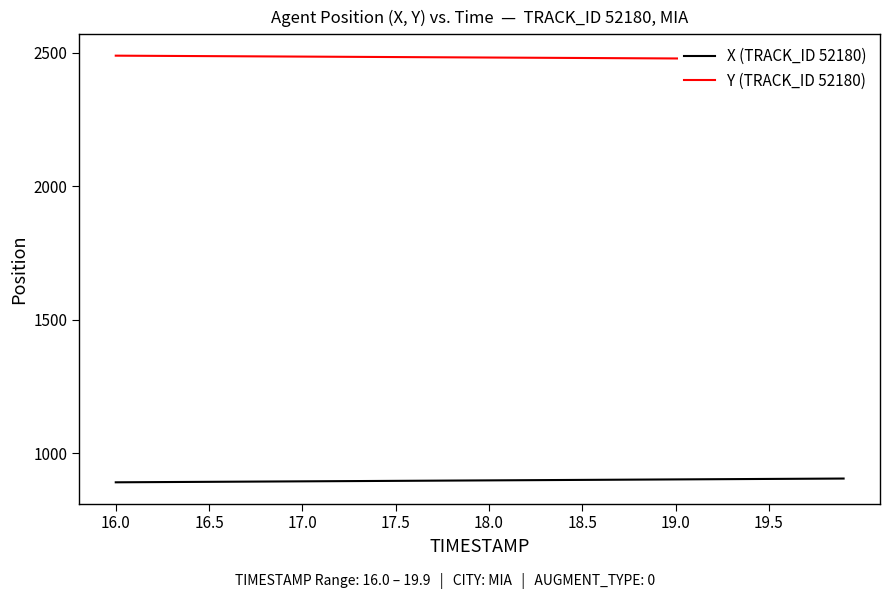

True or false: Y (TRACK_ID 52180) and X (TRACK_ID 52180) intersect in this chart.

False